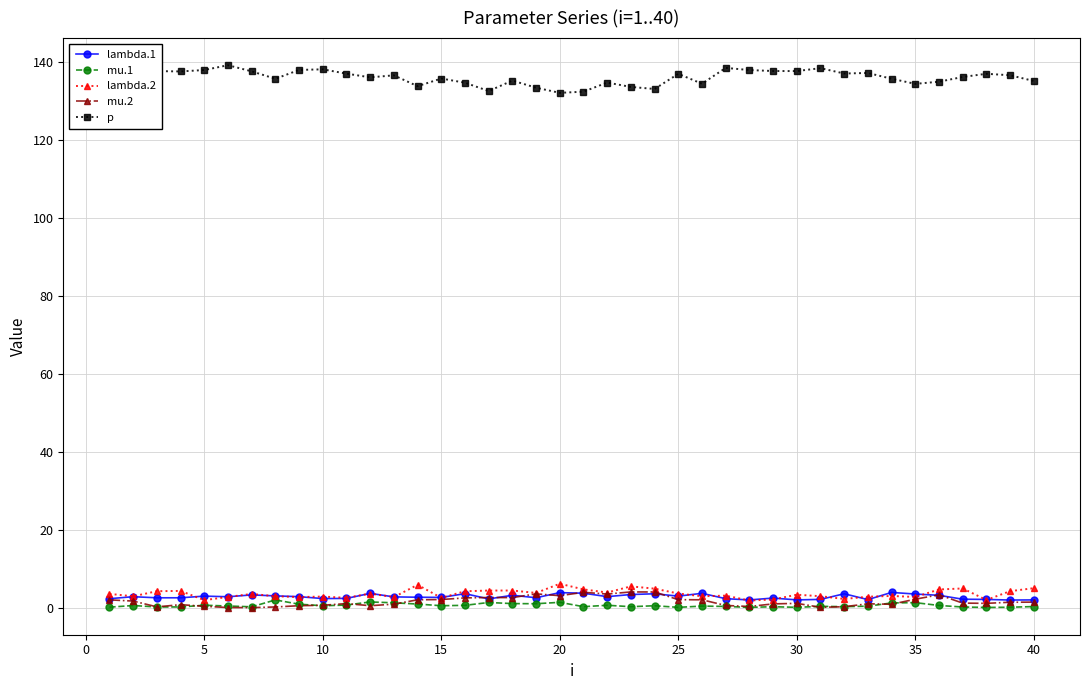

What is the greatest value displayed?

139.1